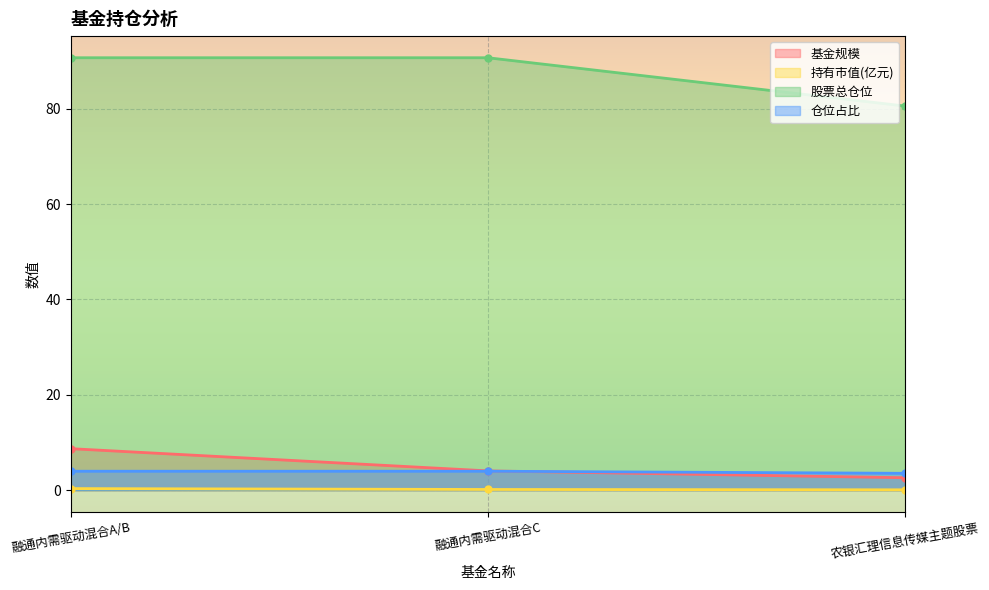

What is the sum of the 股票总仓位 values at 融通内需驱动混合A/B and 农银汇理信息传媒主题股票?

171.2